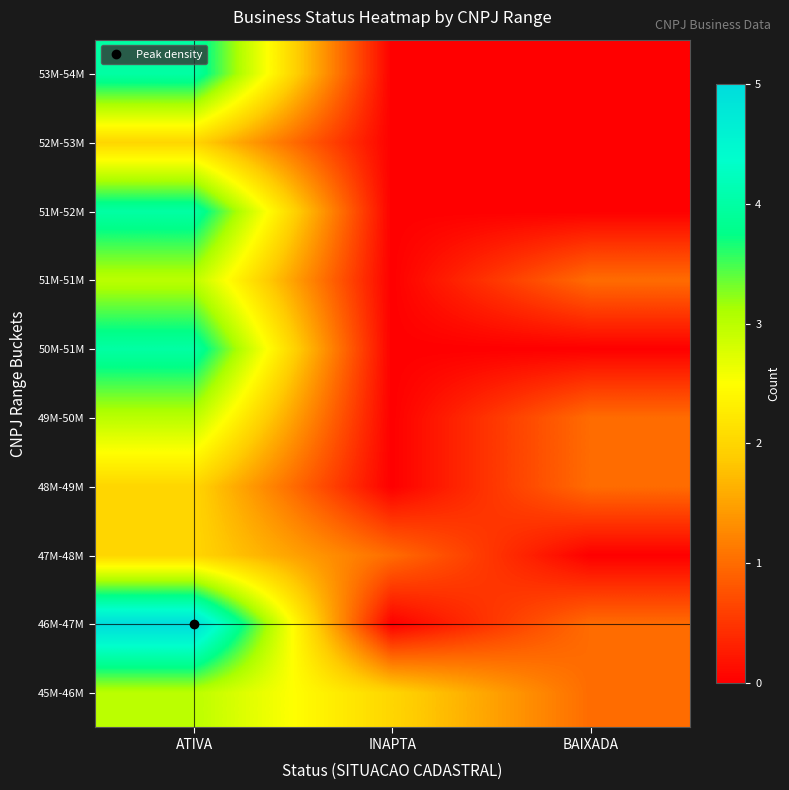

Count the number of data series in this chart.

10